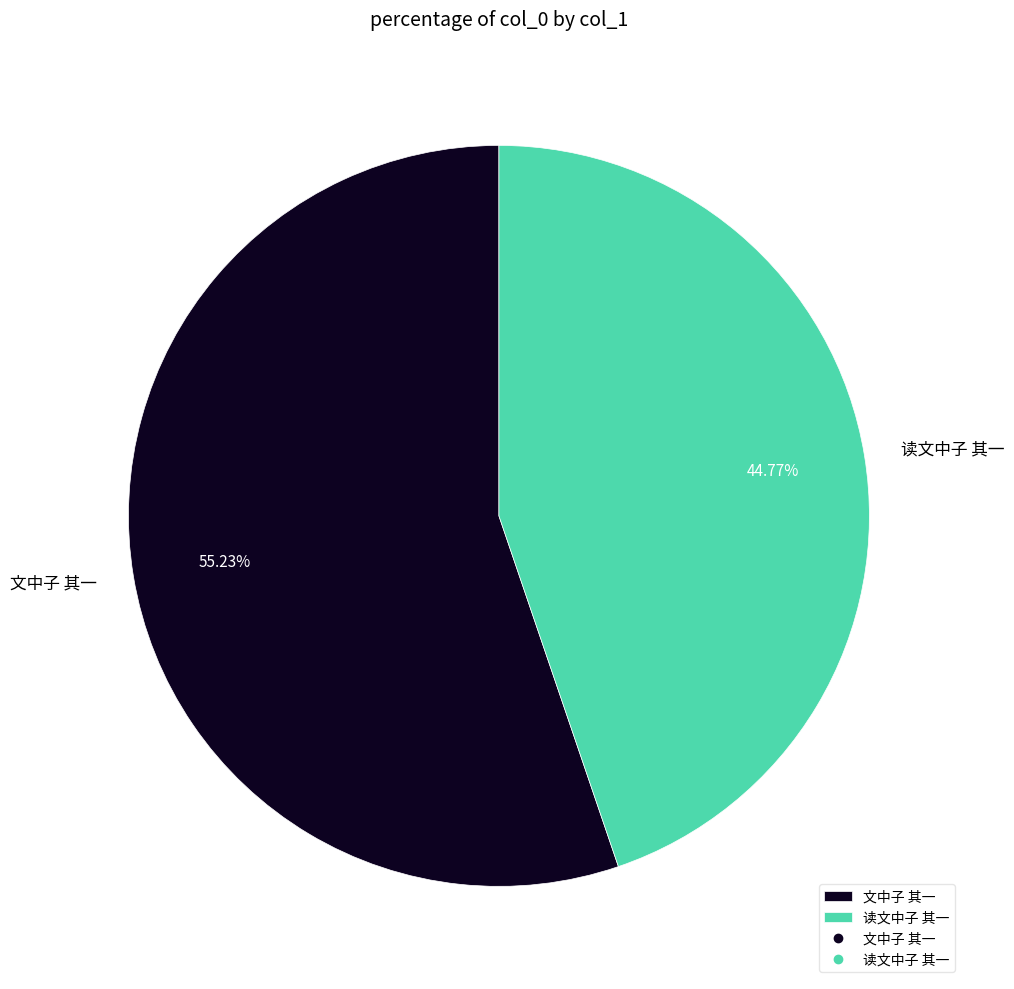

Is 读文中子 其一 the majority of the pie?

No